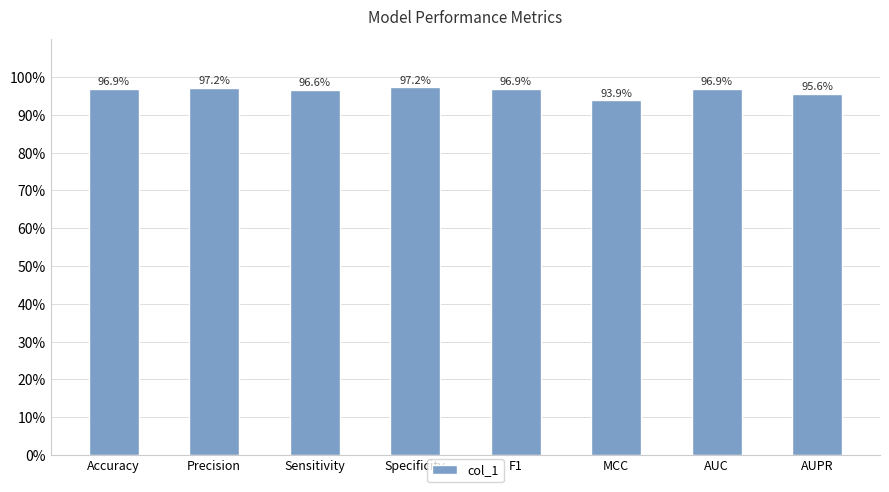

List the labels in order of value, largest first.

Specificity, Precision, Accuracy, AUC, F1, Sensitivity, AUPR, MCC